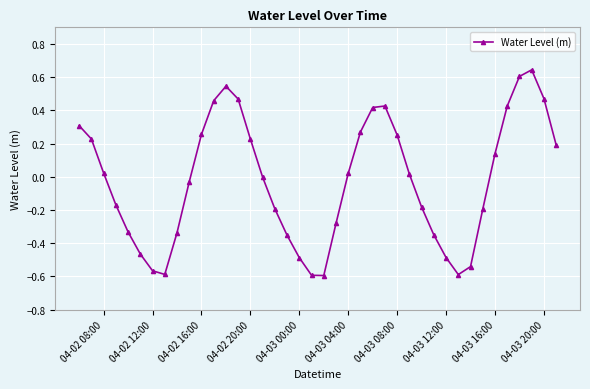

How many interior local peaks (higher than both neighbors) does the data have?

3